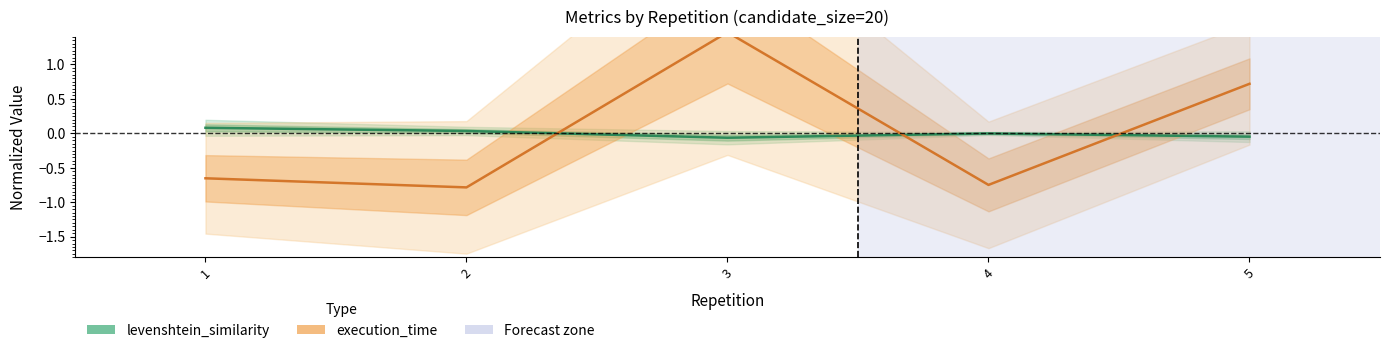

Which series ends up on top after the final intersection of execution_time and levenshtein_similarity?

execution_time